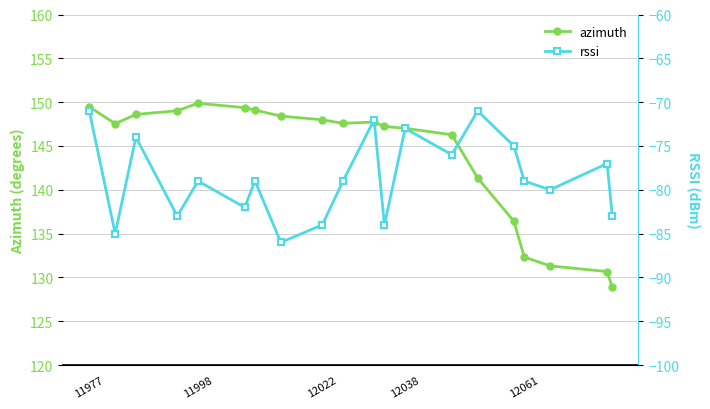

Rank the series by their average value, from lowest to highest.

rssi, azimuth